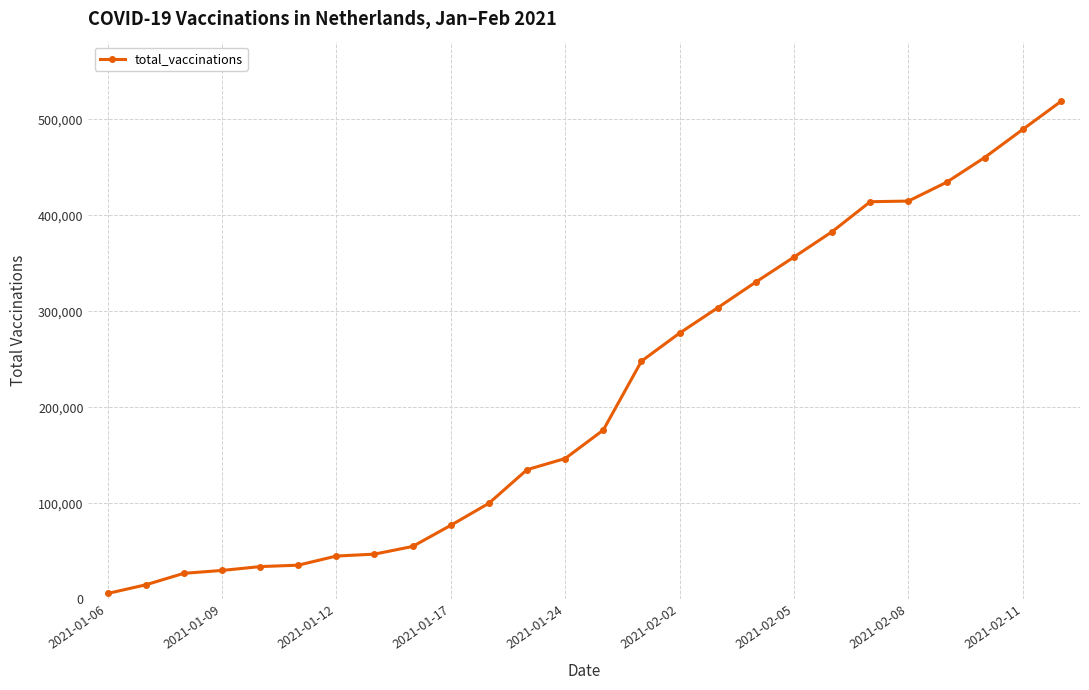

What is the maximum value shown in the chart?

518710